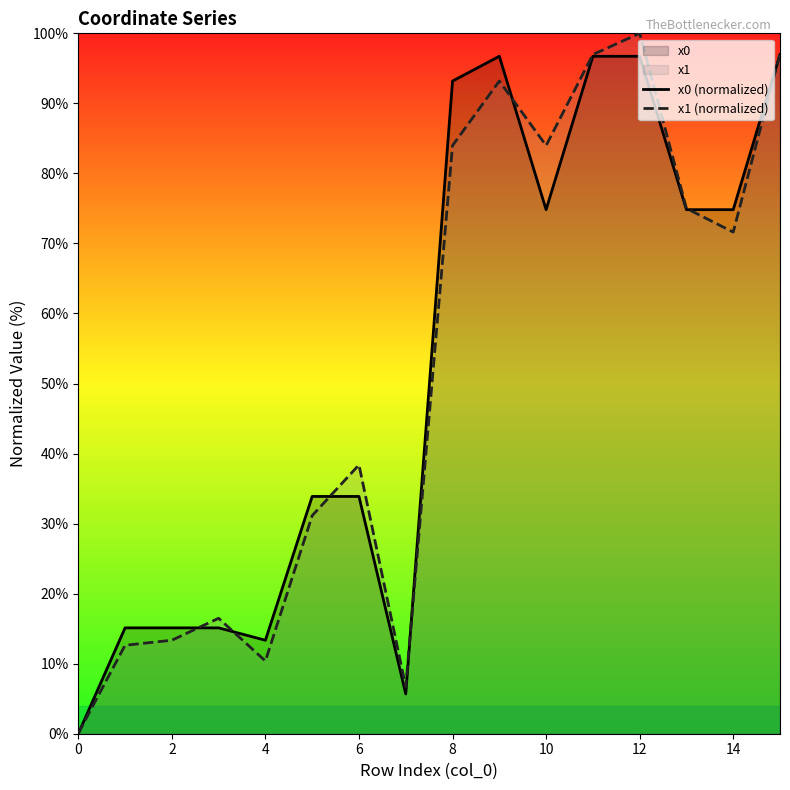

After their last crossing, which series has the higher values: x1 (normalized) or x0 (normalized)?

x1 (normalized)